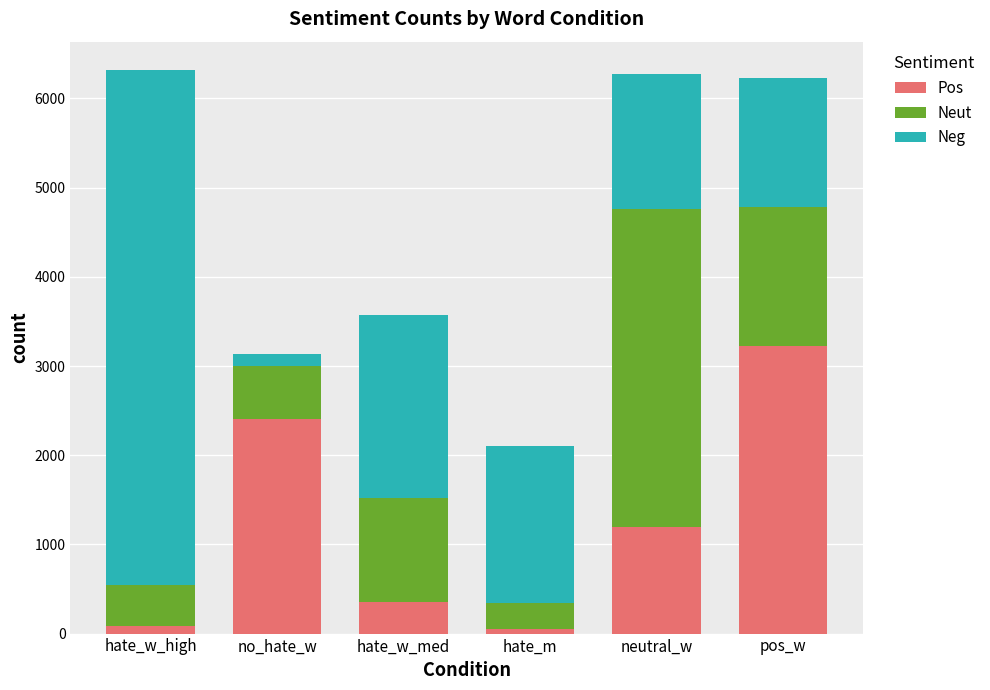

The Pos series shows 1724 at neutral_w. True or false?

False